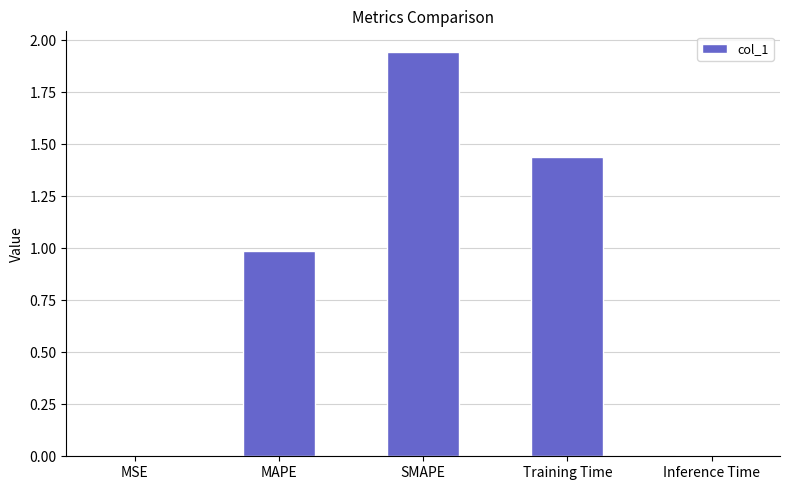

Which has a higher value, Training Time or SMAPE?

SMAPE